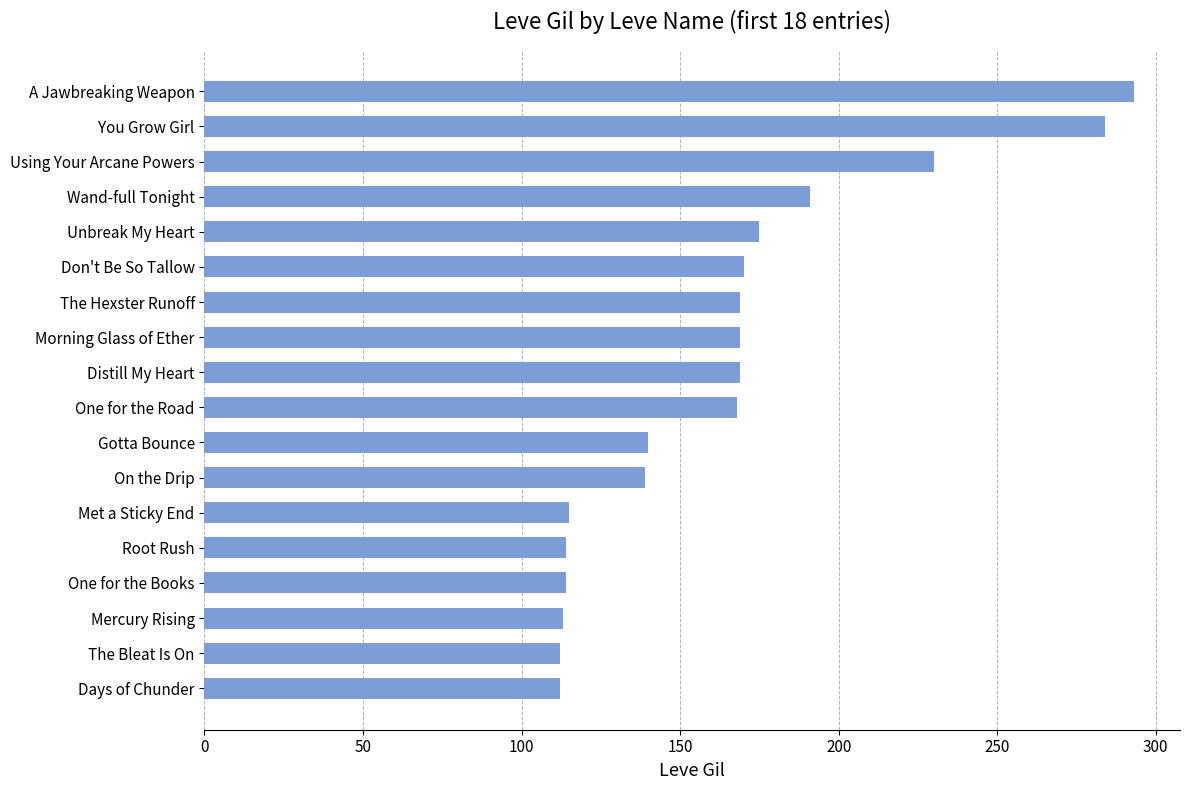

How many series are shown in this chart?

1